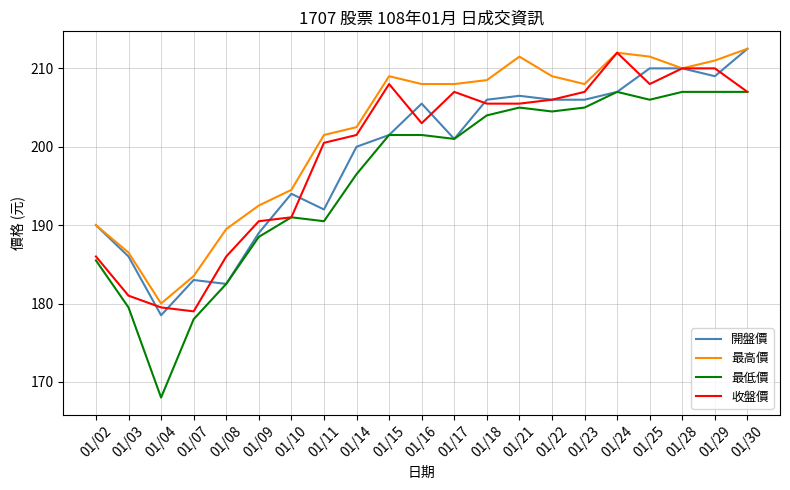

Between 01/02 and 01/28, which series saw the biggest shift?

收盤價